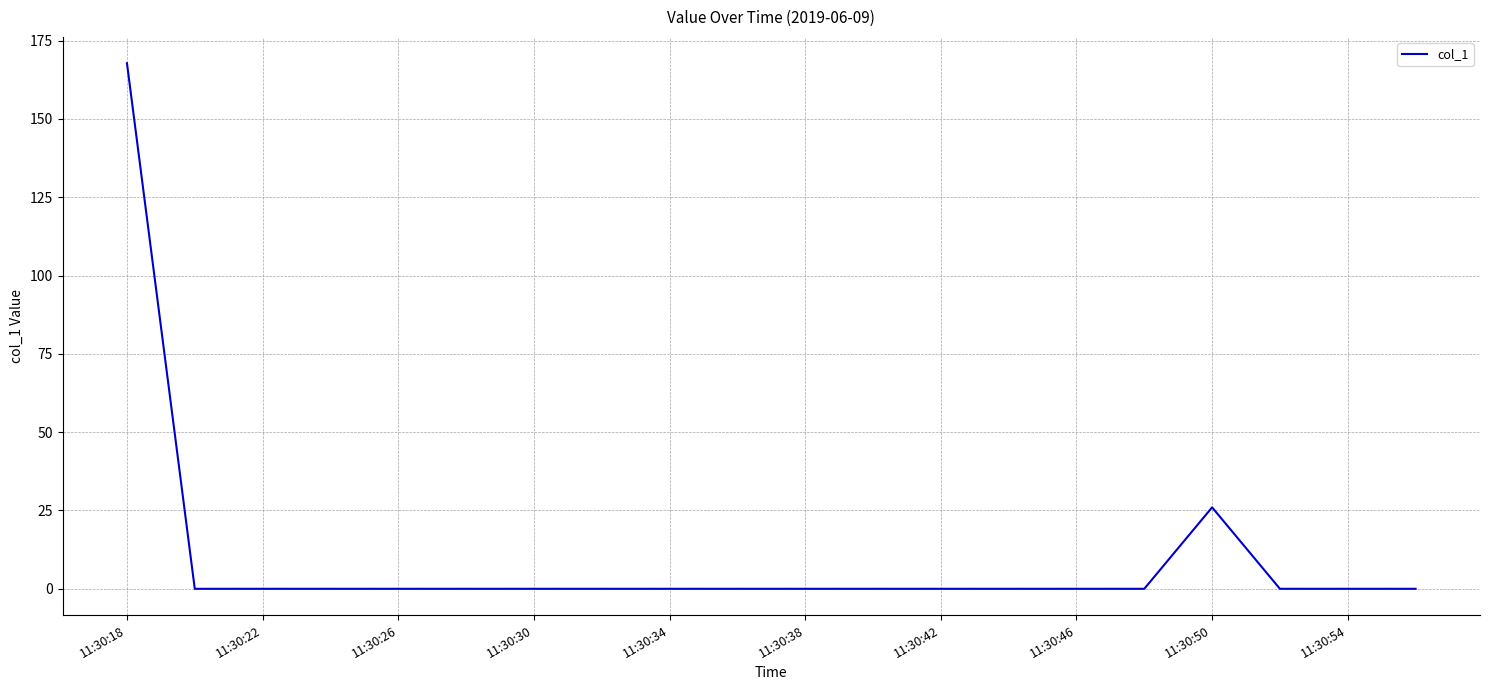

Reading left to right, transcribe all the data shown in this chart.

167.8	0.0	0.0	0.0	0.0	0.0	0.0	0.0	0.0	0.0	0.0	0.0	0.0	0.0	0.0	0.0	26.0	0.0	0.0	0.0